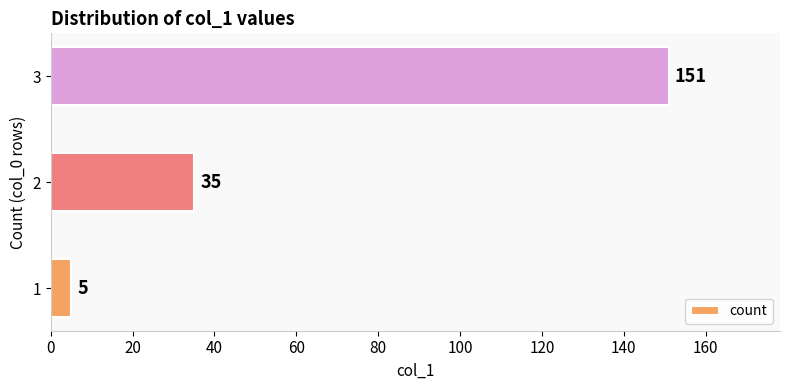

What is the average value?

64